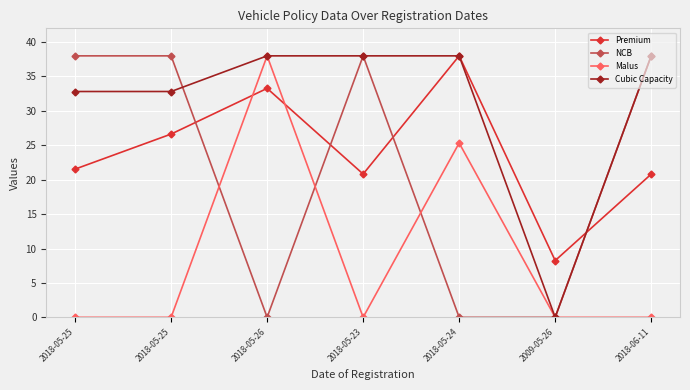

What are all the series names shown in the legend?

Premium, NCB, Malus, Cubic Capacity